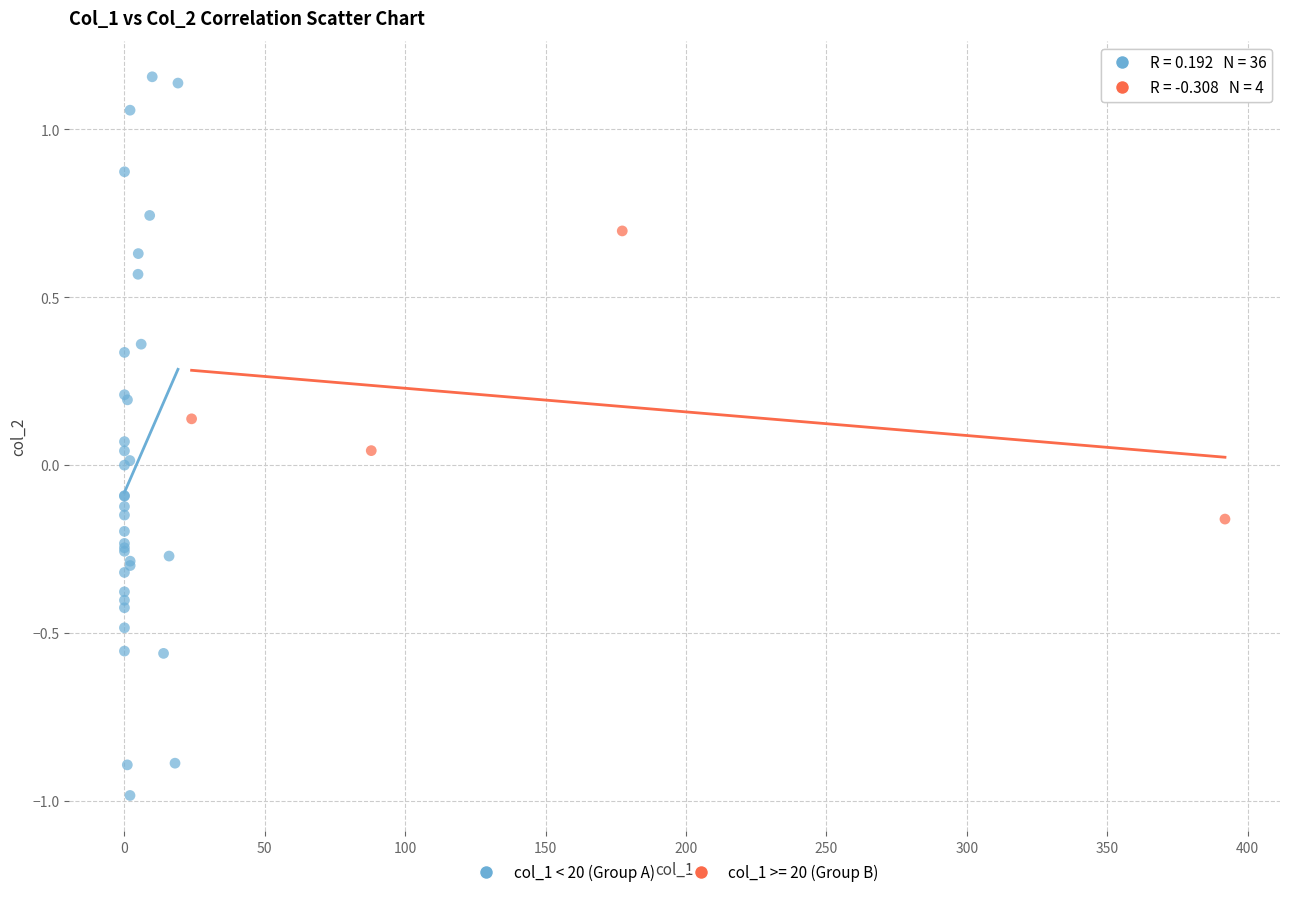

Which series has the widest spread of Y values?

col_1 < 20 (Group A)